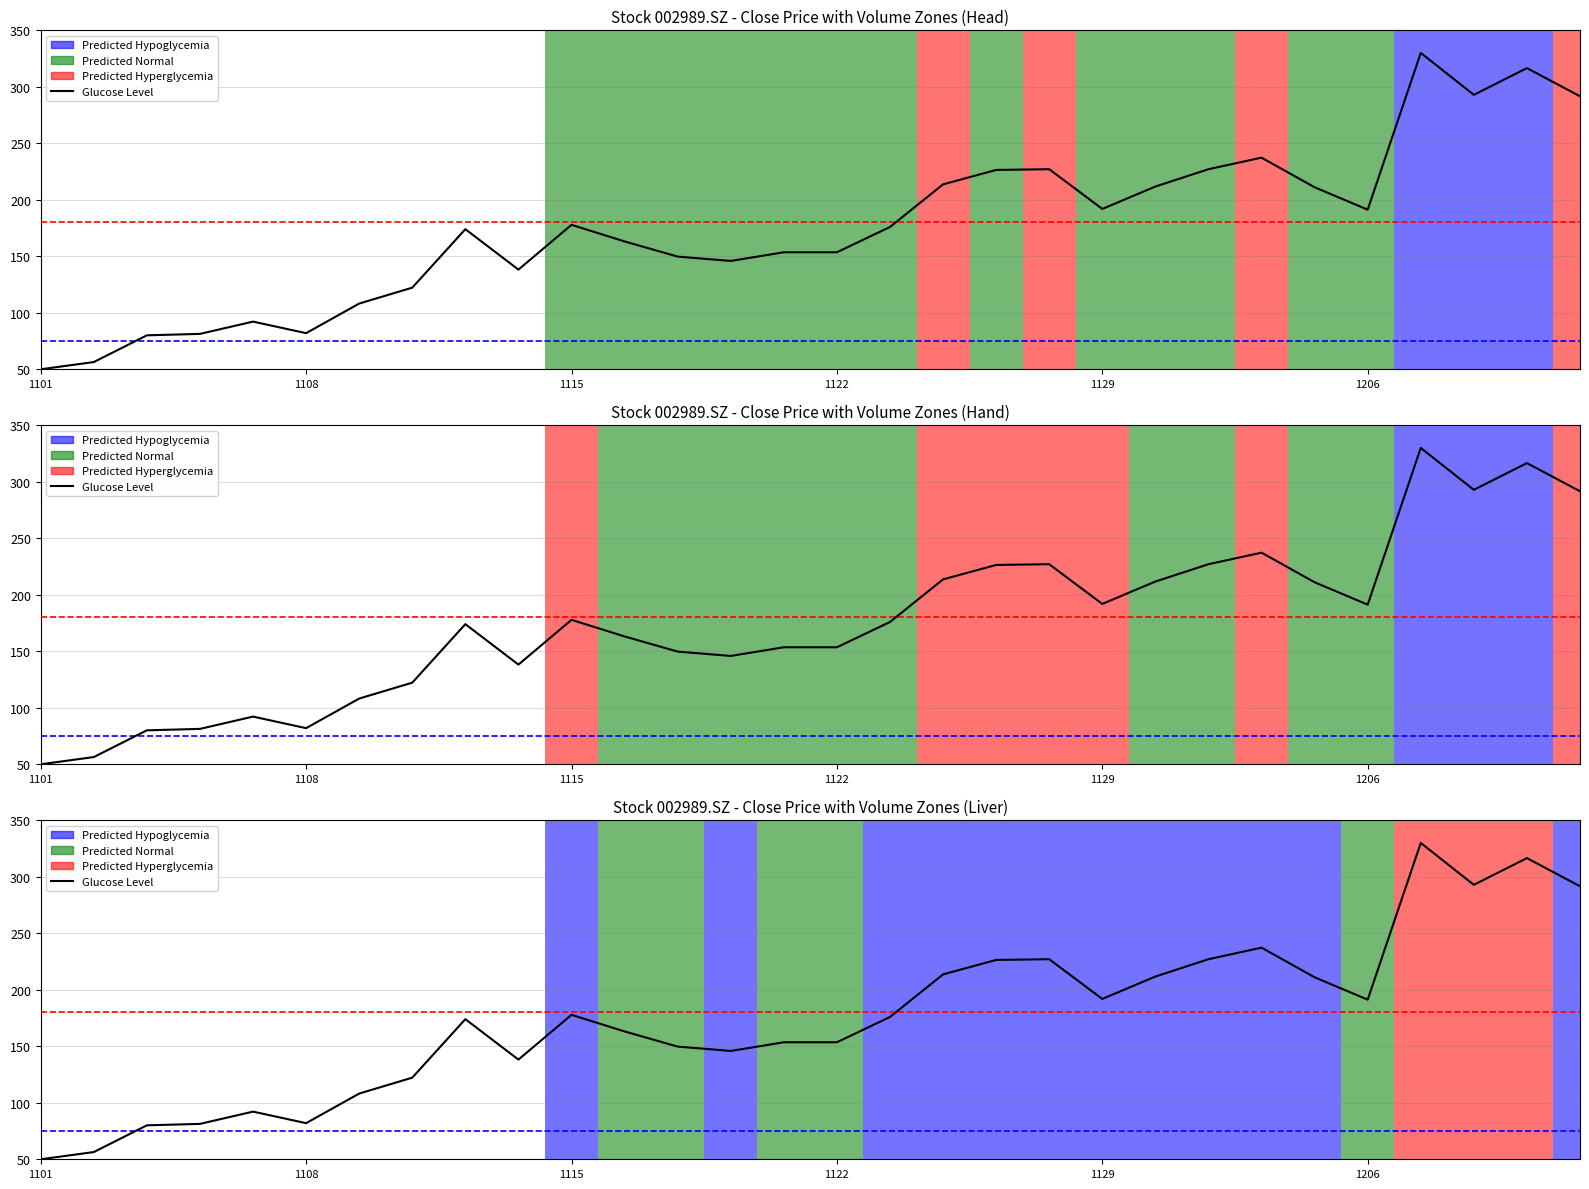

How many lines are shown in the chart?

1